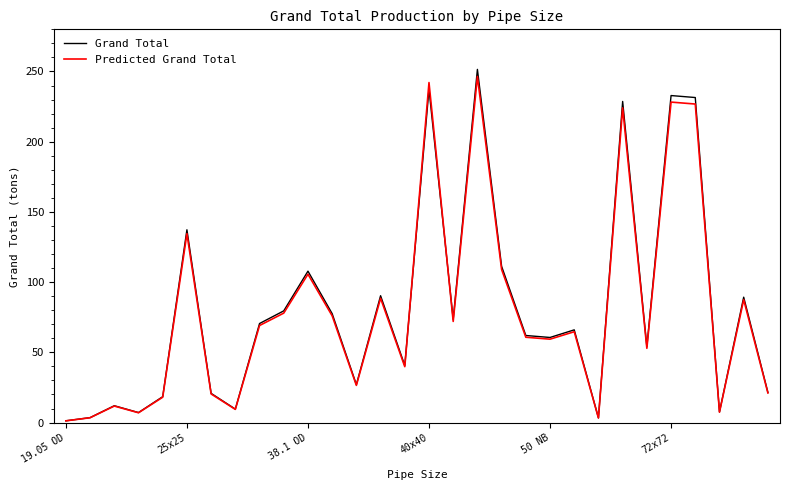

How many times do Predicted Grand Total and Grand Total cross each other?

2